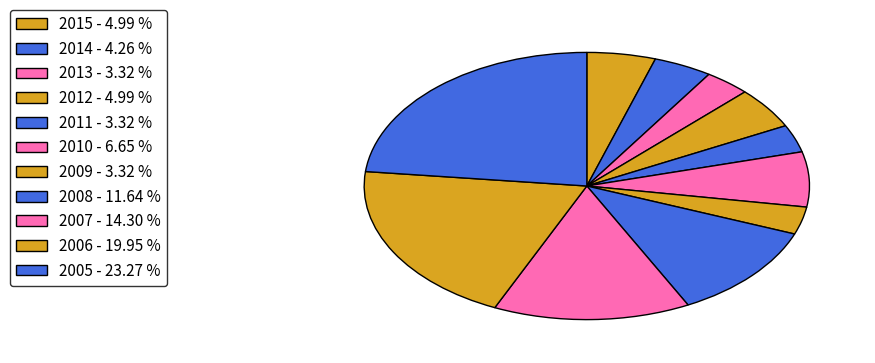

Which slice is the largest?

2005